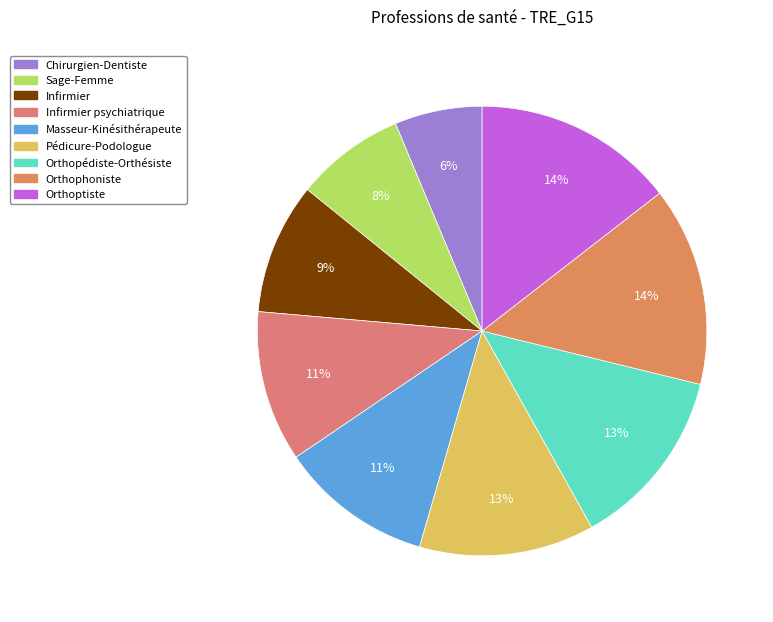

How many slices are in this pie chart?

9